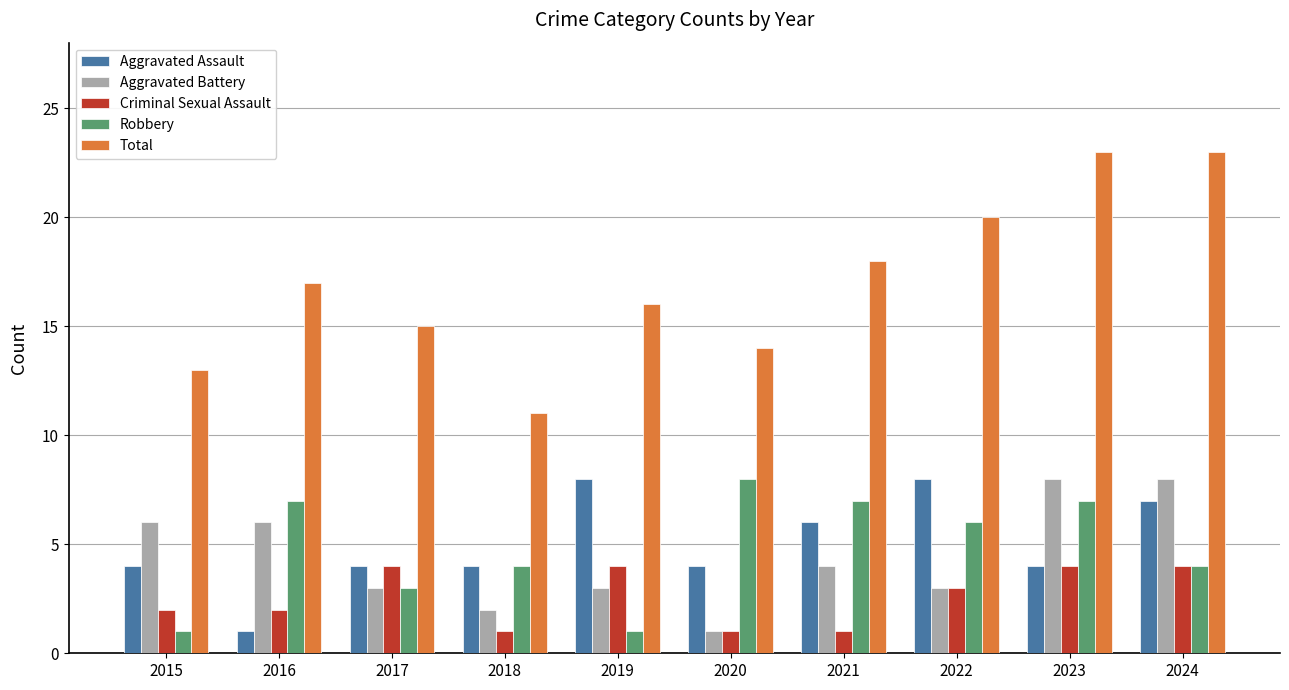

How many groups of bars are there?

10